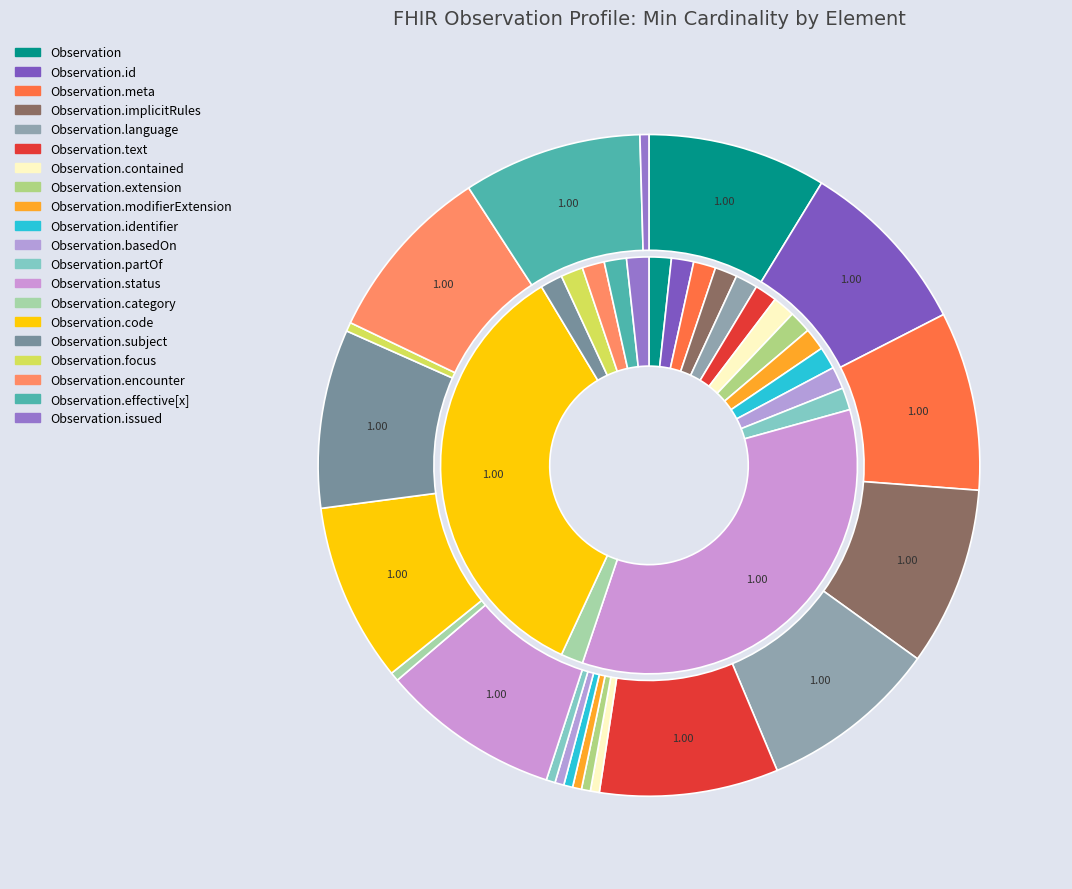

Does Observation.effective[x] account for over 50% of the chart?

No